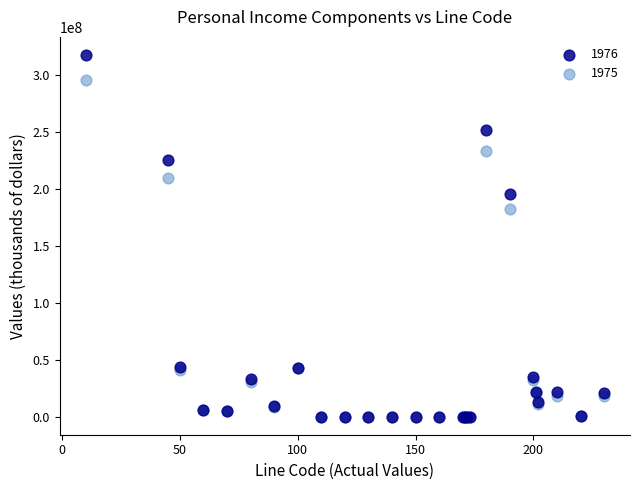

Which series has the largest Y range (max minus min)?

1976